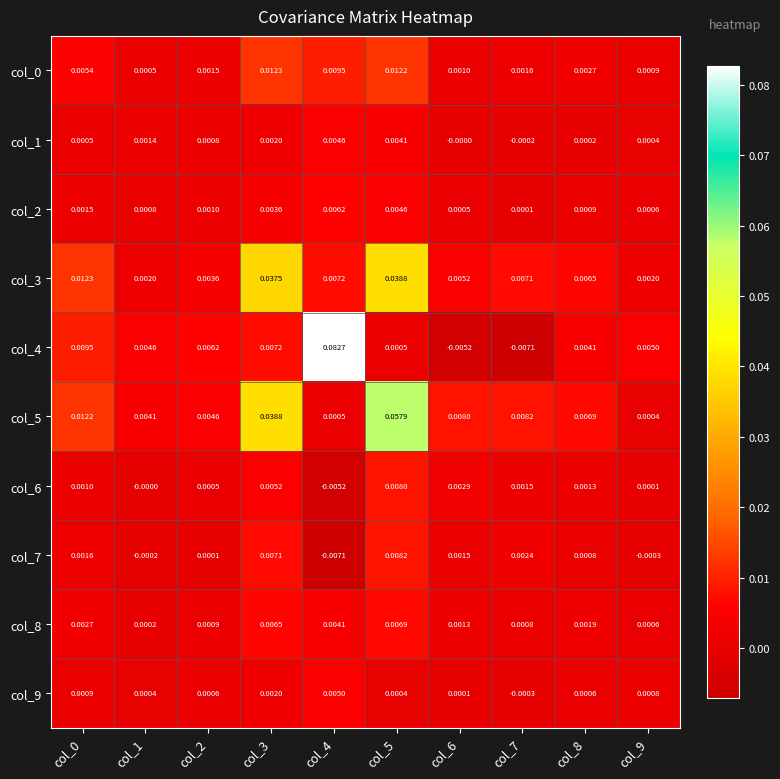

Which category has the highest value across all series?

col_4